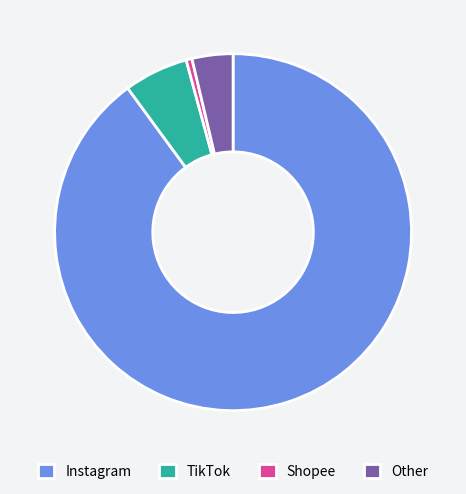

Which slice represents more than half of the pie?

Instagram